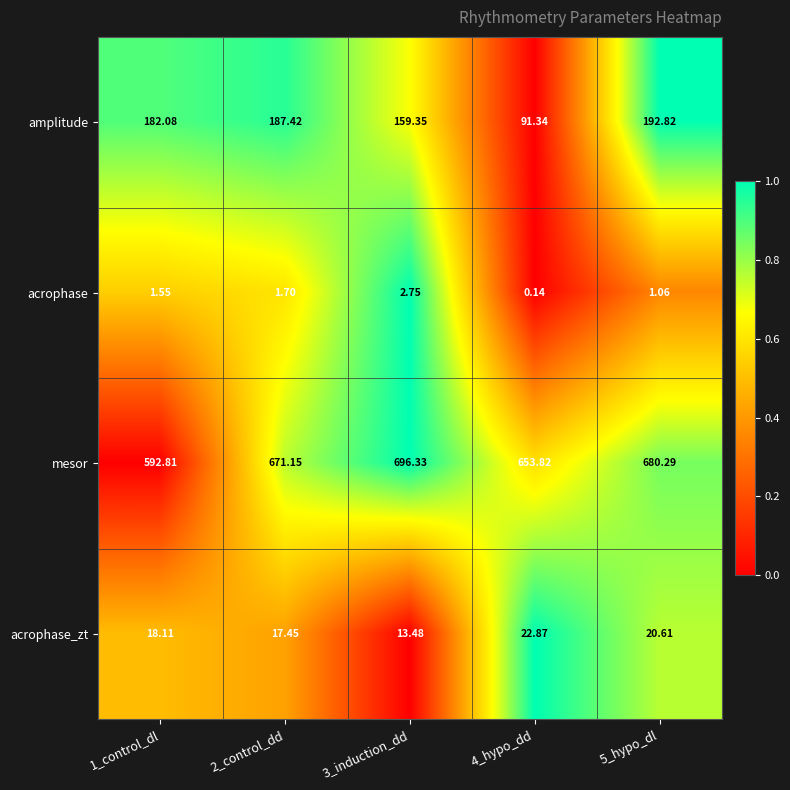

Is the value of acrophase_zt at 5_hypo_dl greater than the value of mesor at 1_control_dl?

No